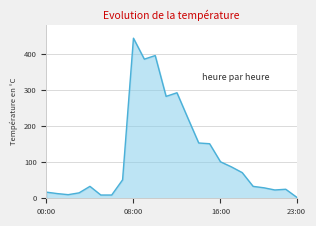

What is the maximum value shown in the chart?

443